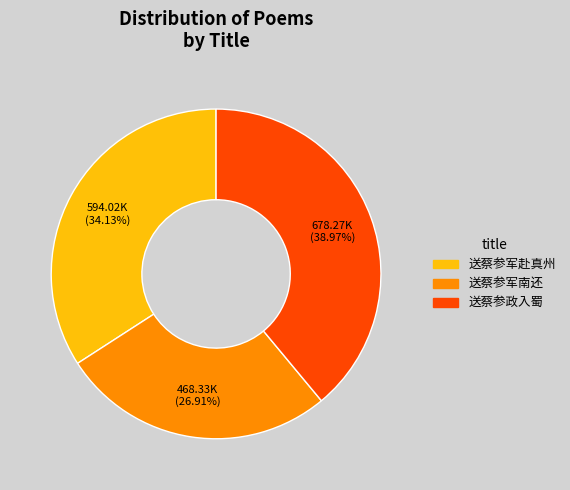

To the nearest percent, what is the average slice percentage?

33%